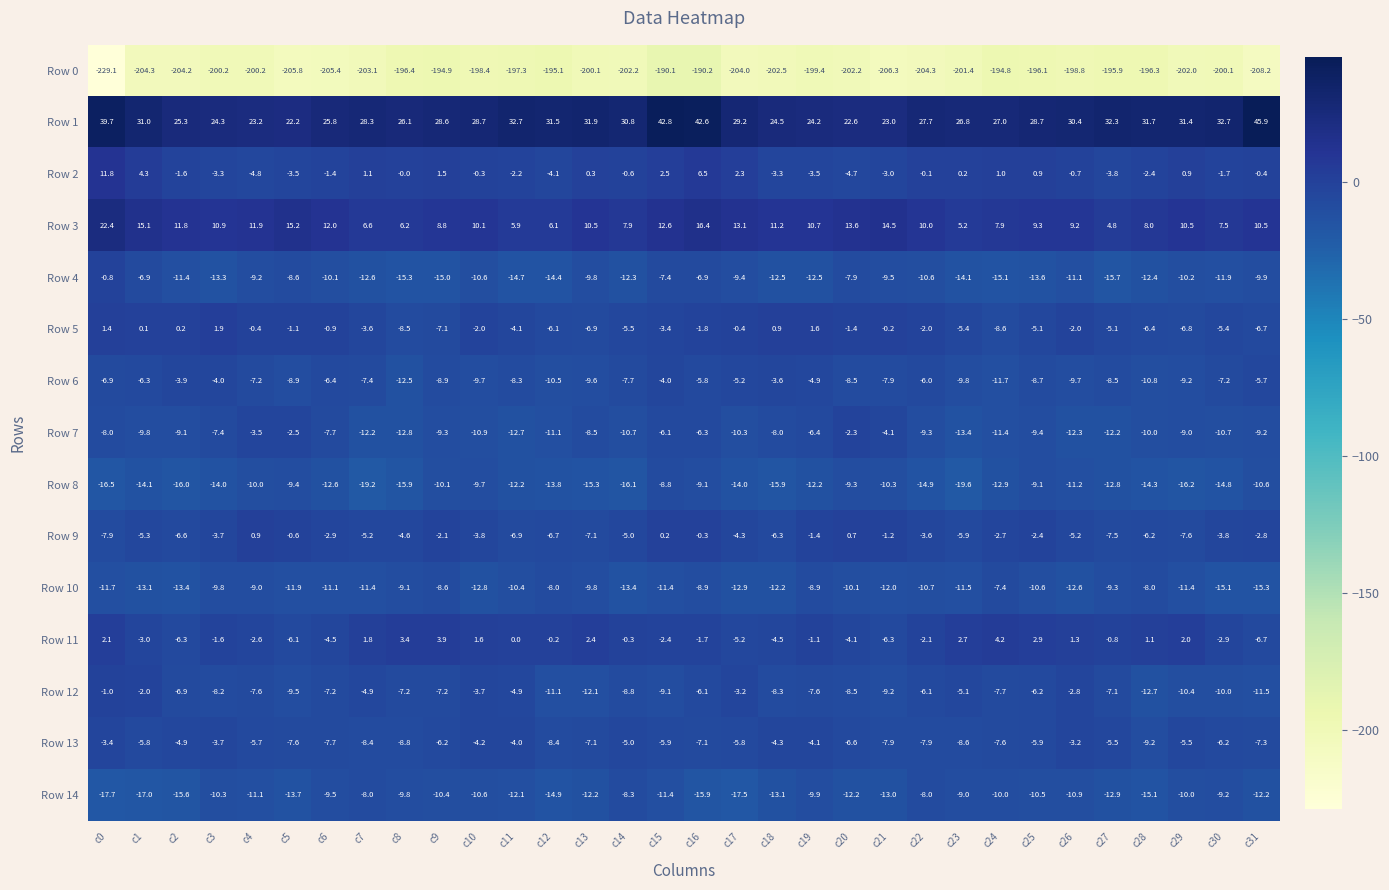

The value of Row 5 at c18 is 0.9. True or false?

True